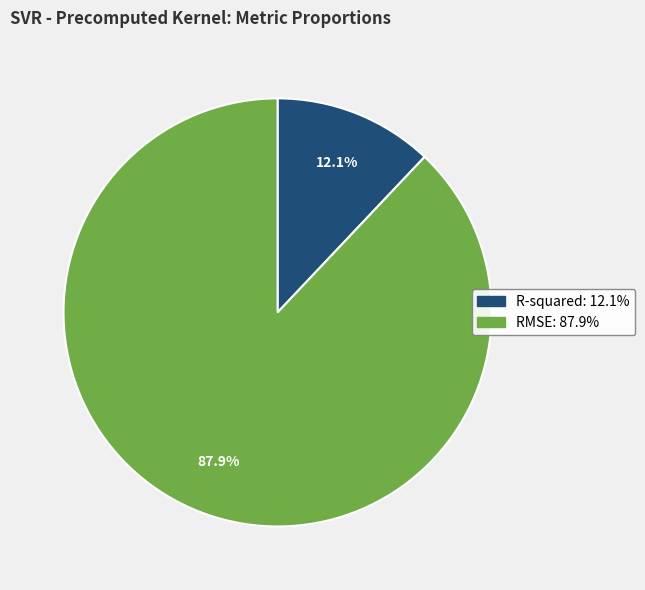

Between RMSE and R-squared, which is larger?

RMSE